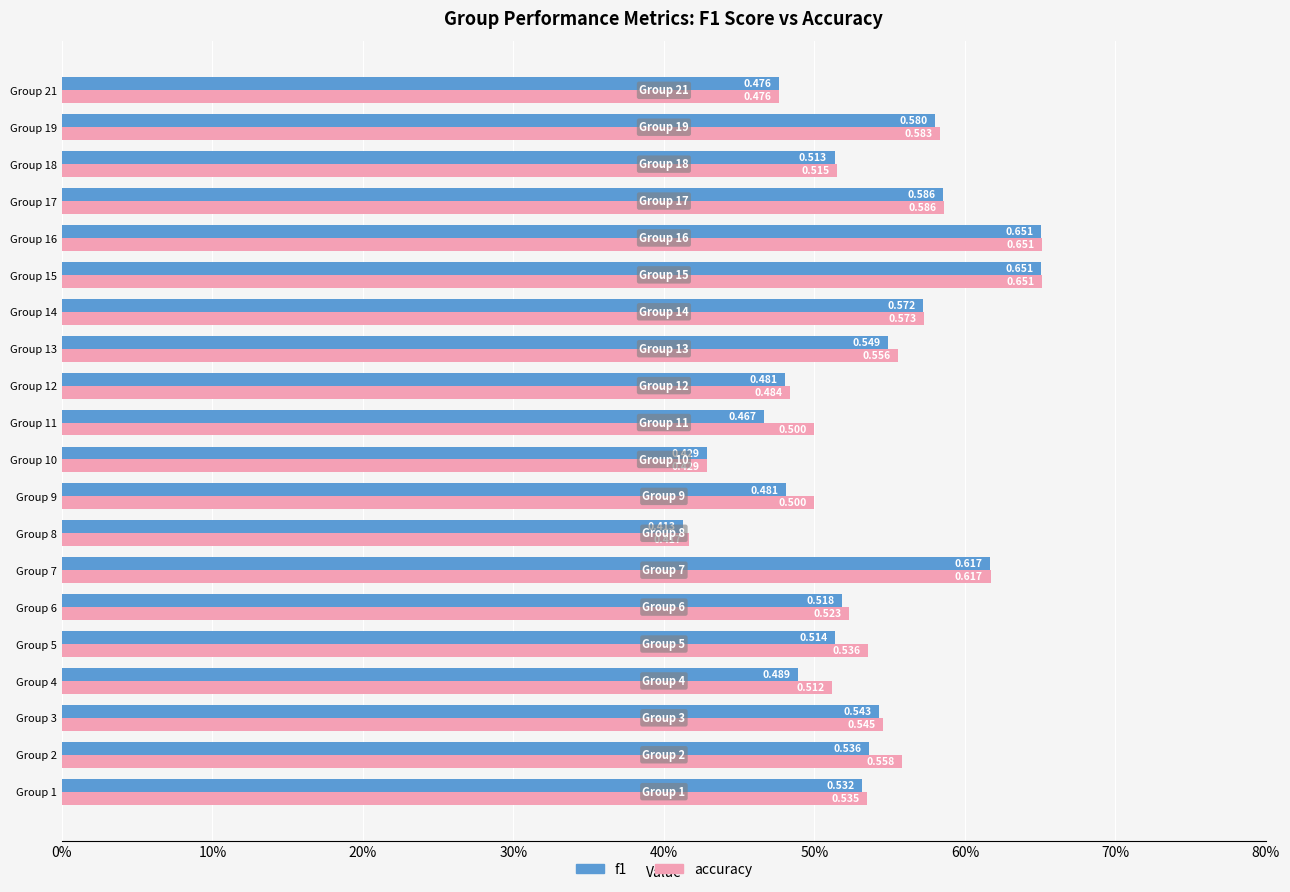

Reading right to left, extract all data points from this chart.

f1: 0.5	0.6	0.5	0.6	0.7	0.7	0.6	0.5	0.5	0.5	0.4	0.5	0.4	0.6	0.5	0.5	0.5	0.5	0.5	0.5
accuracy: 0.5	0.6	0.5	0.6	0.7	0.7	0.6	0.6	0.5	0.5	0.4	0.5	0.4	0.6	0.5	0.5	0.5	0.5	0.6	0.5